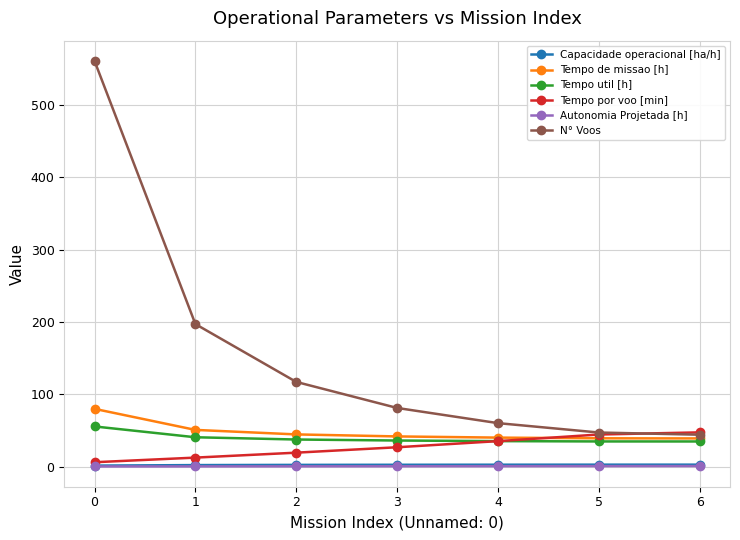

What is the lowest value of the Tempo util [h] series?

34.6